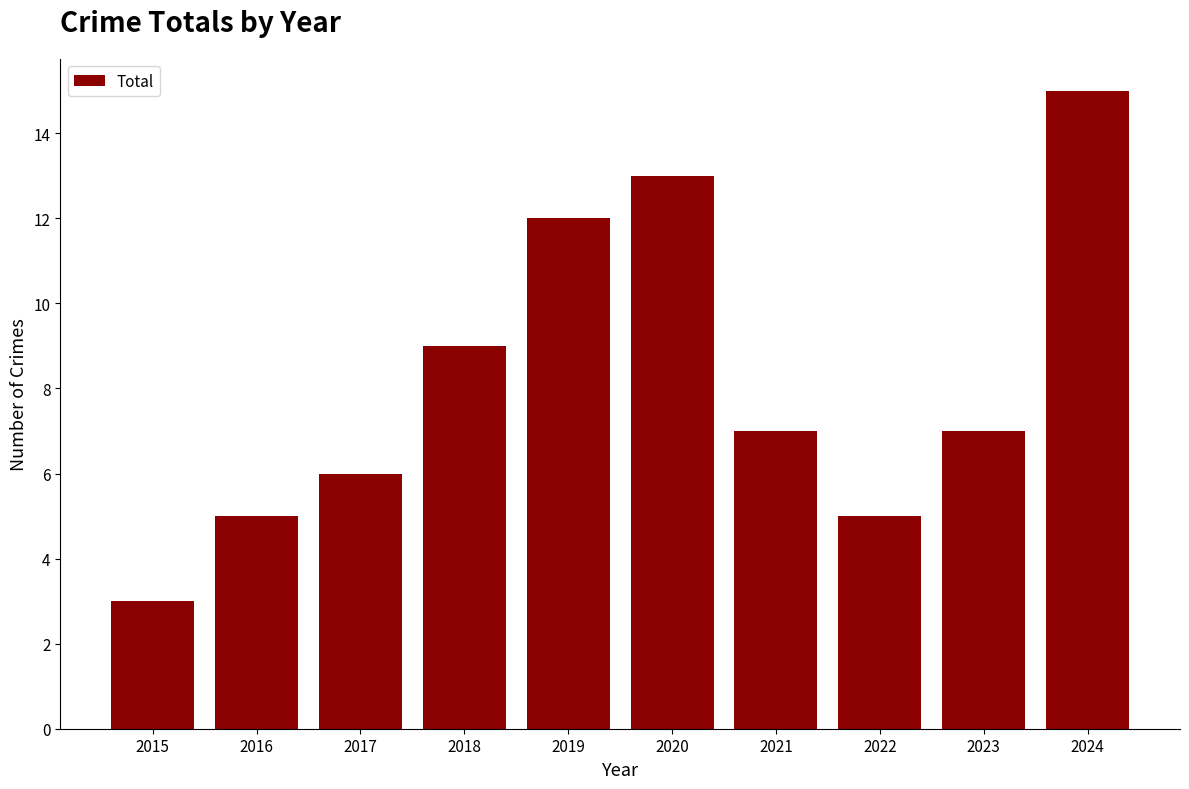

Reading left to right, transcribe all the data shown in this chart.

3	5	6	9	12	13	7	5	7	15